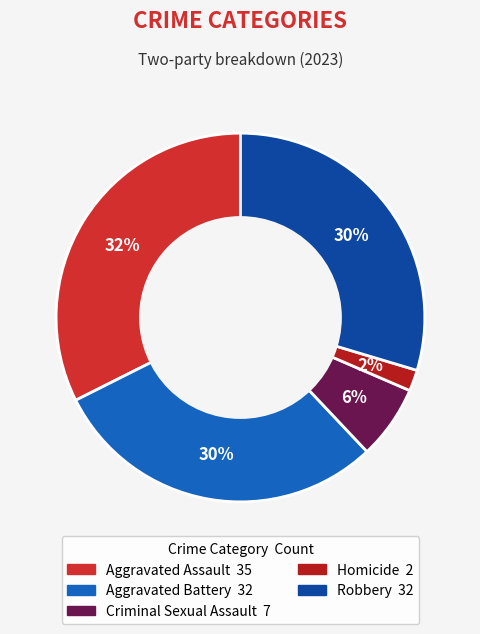

What percentage do Aggravated Assault and Homicide together represent?

34.3%